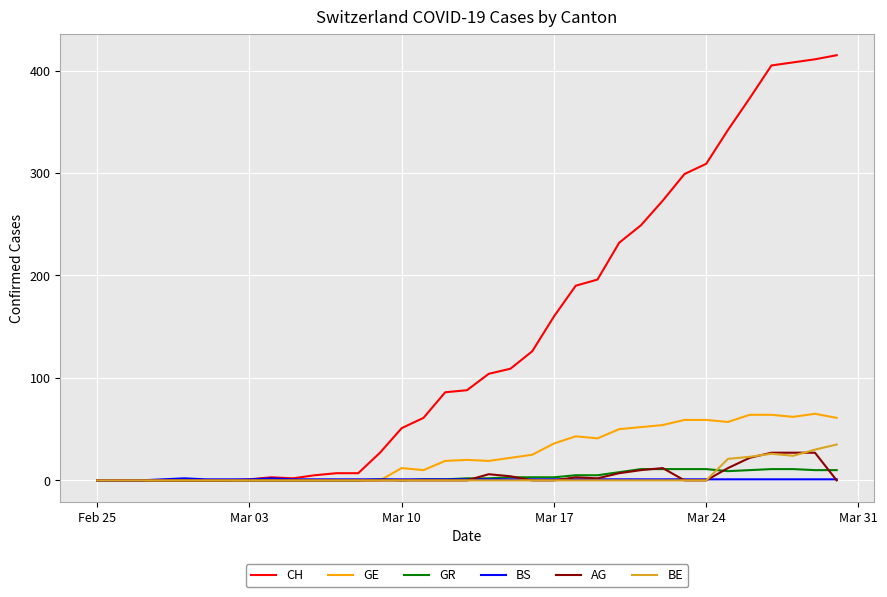

How many distinct data groups are displayed?

6